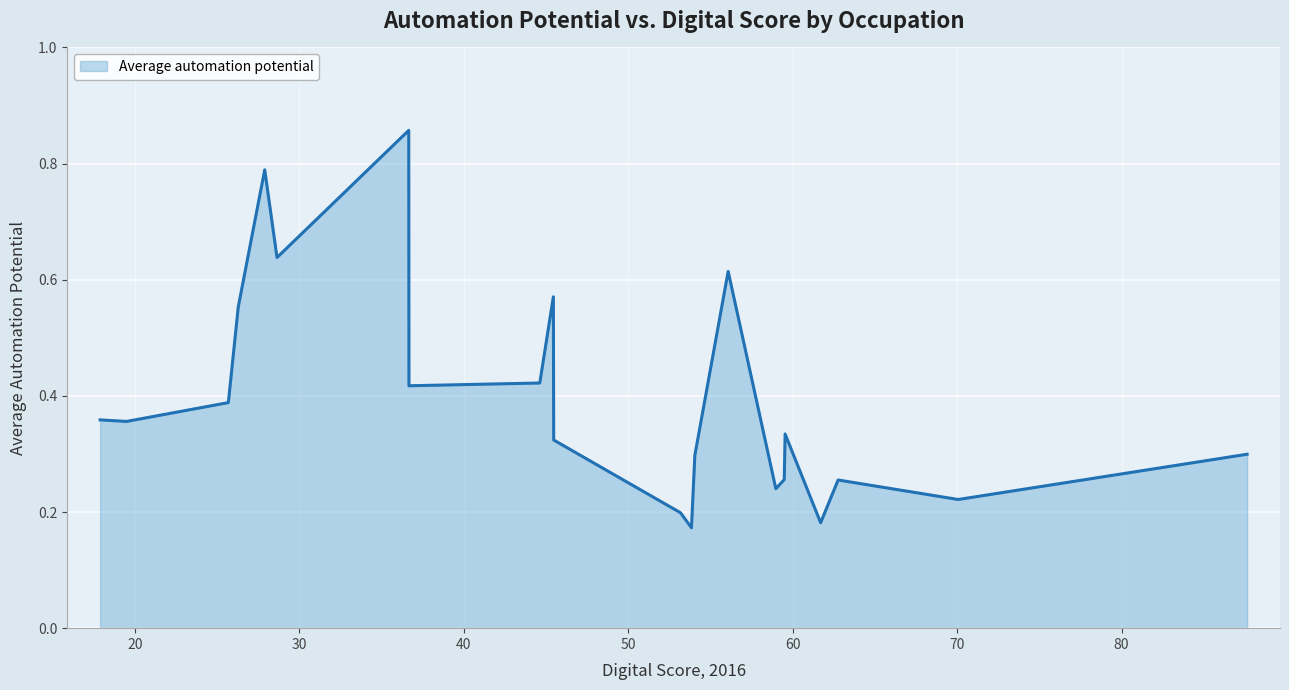

Reading left to right, what are all the values shown in this chart?

Building & Grounds Cleaning=0.4	Farming, Fishing & Forestry=0.4	Personal Care & Service=0.4	Construction & Extraction=0.6	Food Preparation & Serving=0.8	Transportation & Material Moving=0.6	Production=0.9	Health Care Support=0.4	Sales & Related=0.4	Installation, Maintenance & Repair=0.6	Protective Service=0.3	Education, Training & Library=0.2	Community & Social Service=0.2	Health Care Practitioners=0.3	Office & Administrative Support=0.6	Arts, Design, Entertainment=0.2	Life, Physical & Social Science=0.3	Legal=0.3	Business & Financial Operations=0.2	Management=0.3	Architecture & Engineering=0.2	Computer & Mathematical=0.3